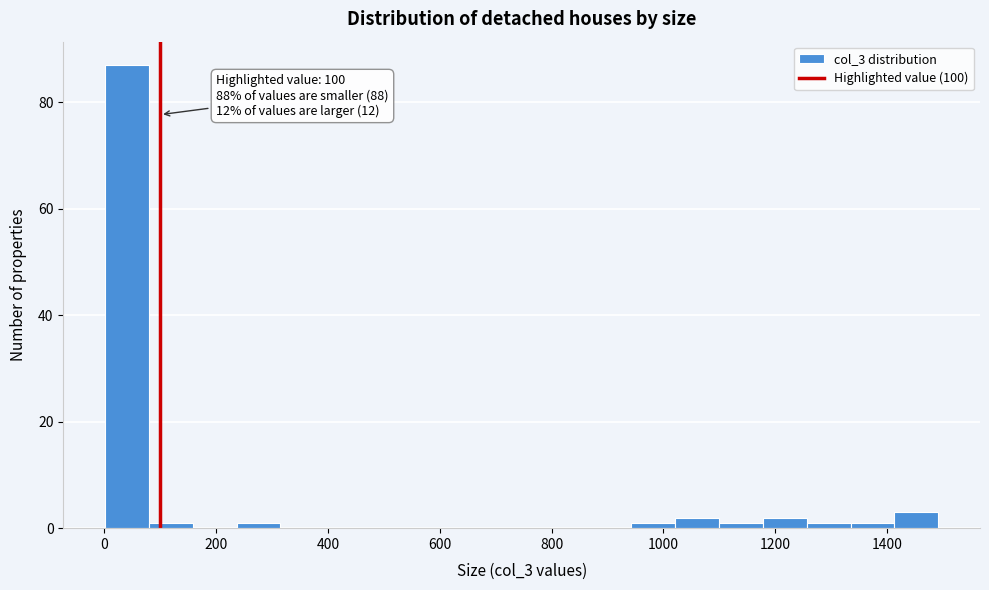

Read against the x-axis, roughly where is the centre of the tallest bar?

40